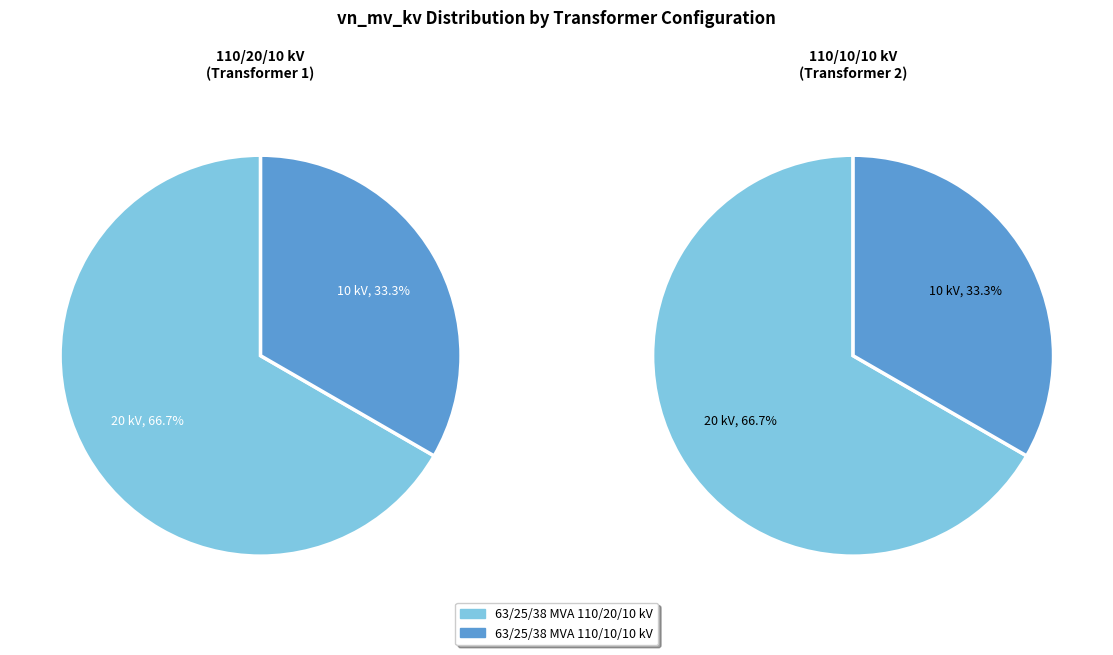

Which category has the smallest portion of the pie?

63/25/38 MVA 110/10/10 kV